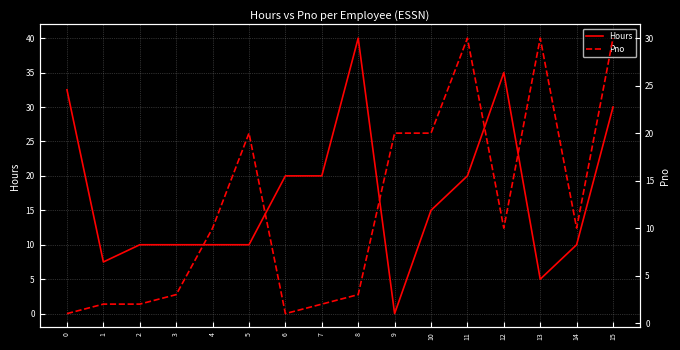

How many data points does each series have?

16